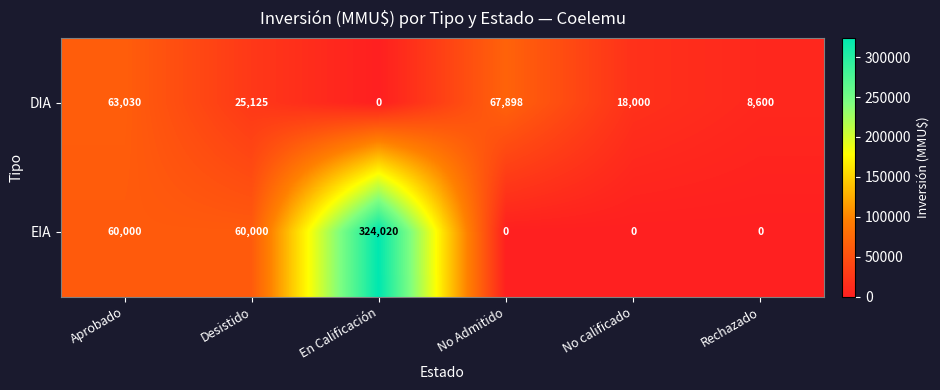

Reading left to right, transcribe all the data shown in this chart.

DIA: 63030	25125	0	67898	18000	8600
EIA: 60000	60000	324020	0	0	0